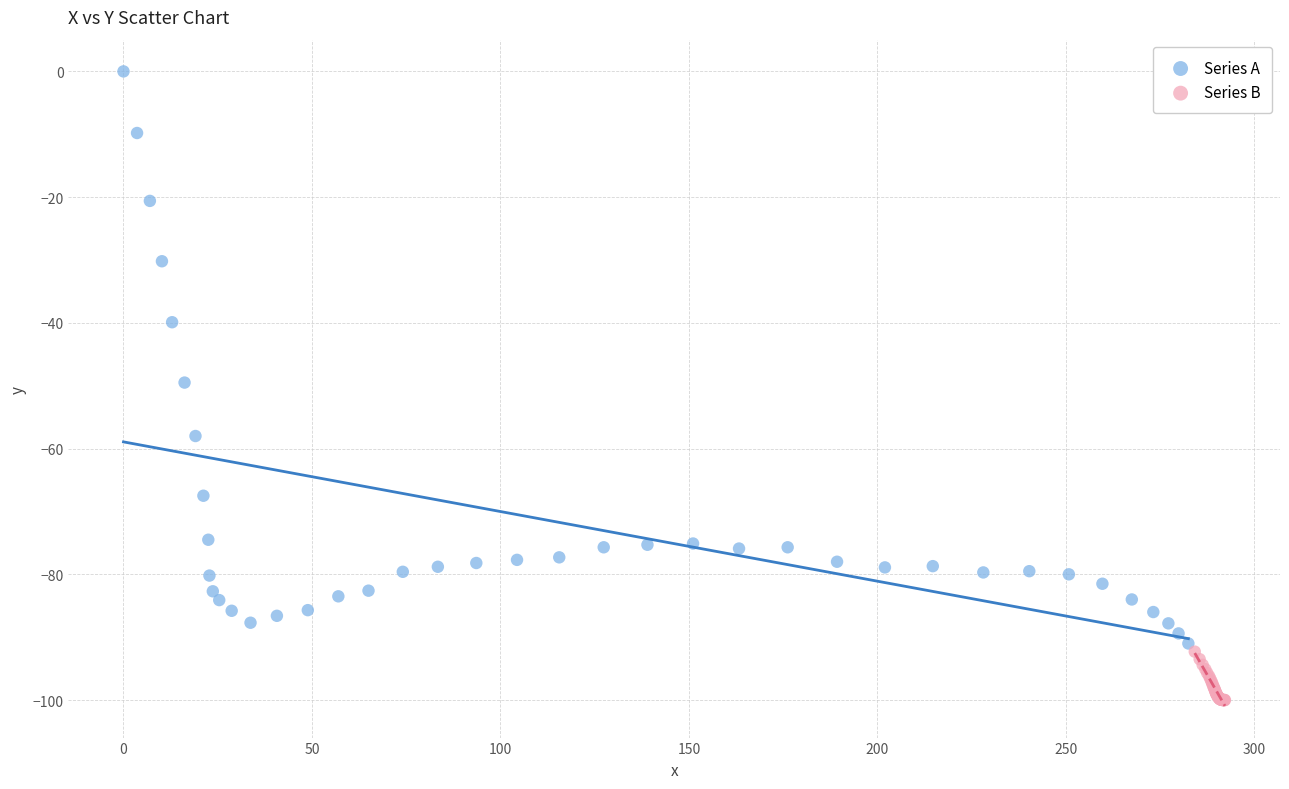

Which series contains the lowest Y value?

Series B